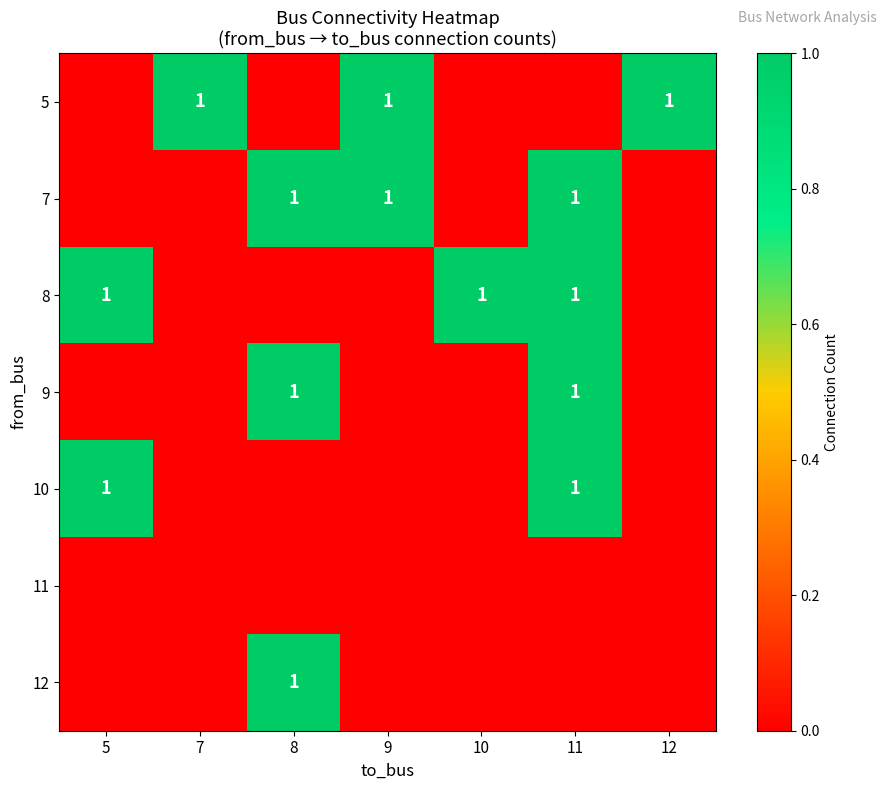

What is the sum of all 7 values?

3